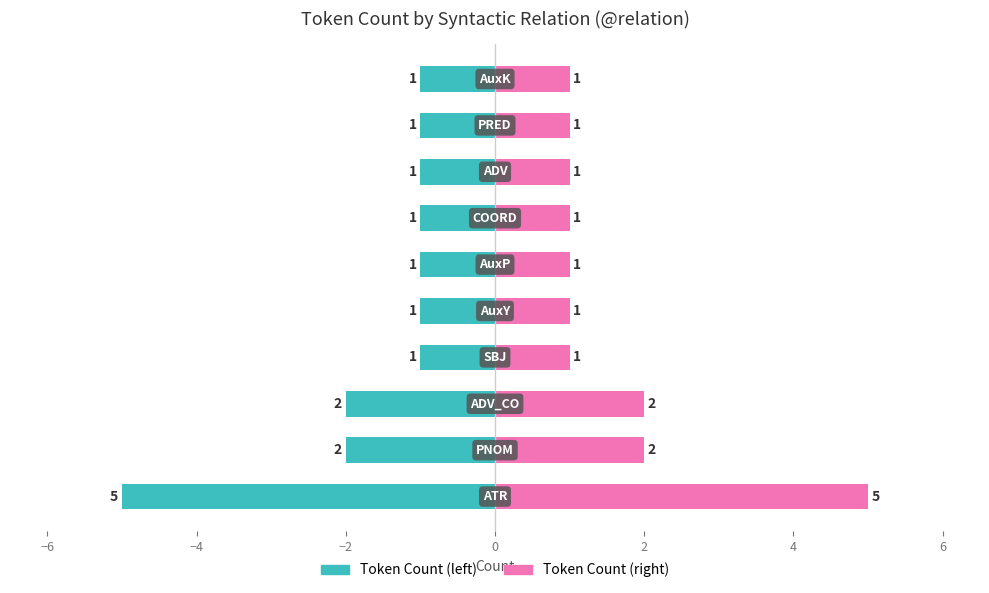

Which series has the largest total across all categories?

Token Count (right)